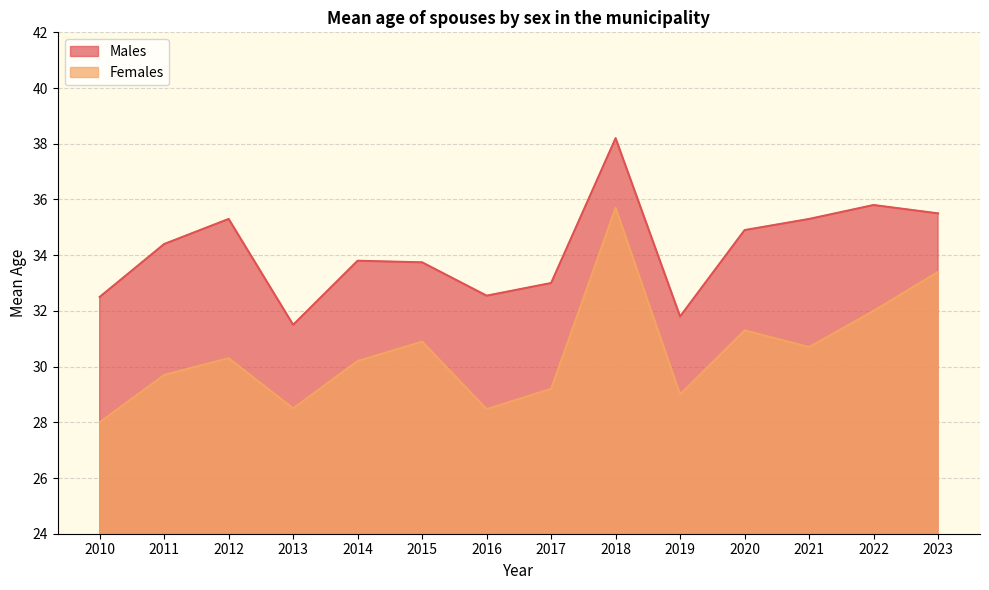

Is the value of Males at 2023 greater than the value of Females at 2017?

Yes